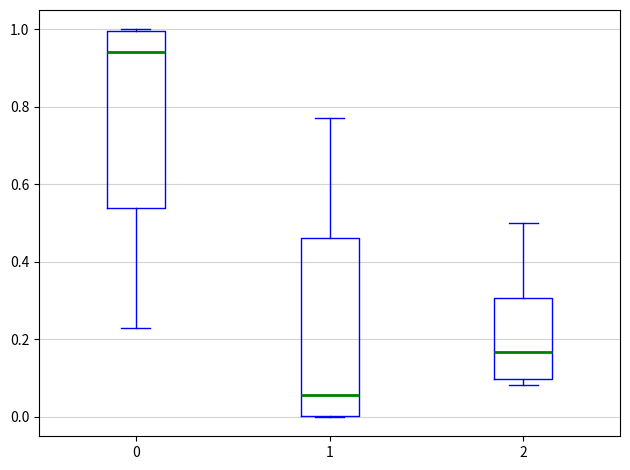

Where is the lower edge of the box at x = 0 on the y-axis? The values are not printed on the chart, so give them approximately, as read against the axis.

0.54